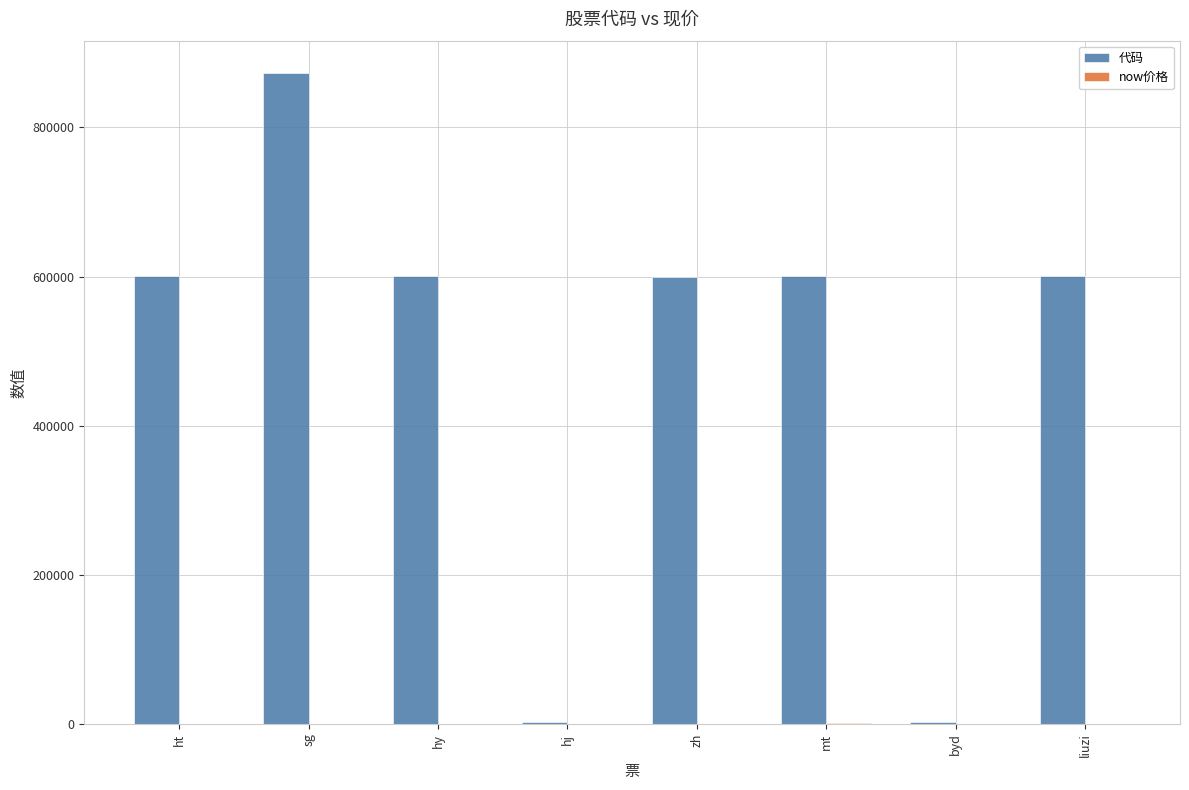

Between zh and byd, which series saw the biggest shift?

代码